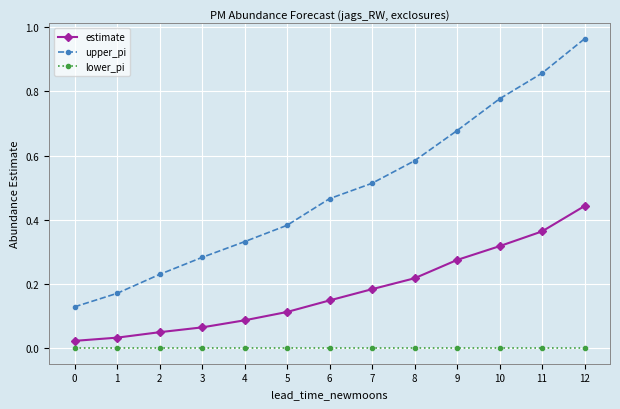

True or false: lower_pi and estimate intersect in this chart.

False